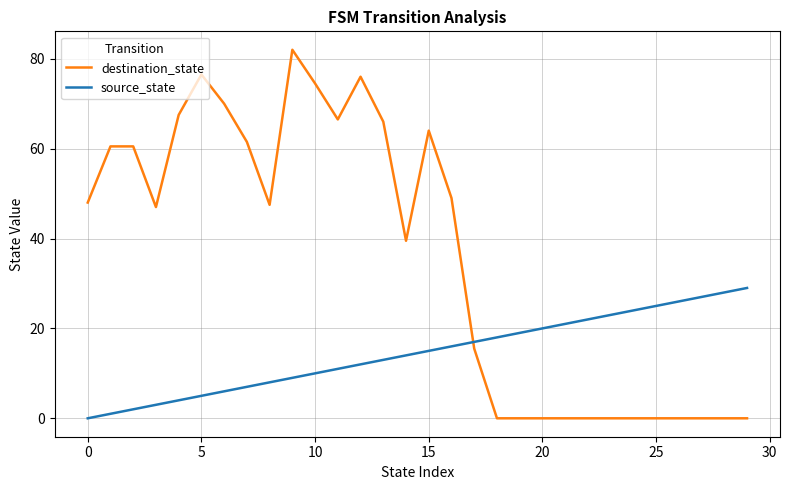

Which series has the widest spread of values?

destination_state